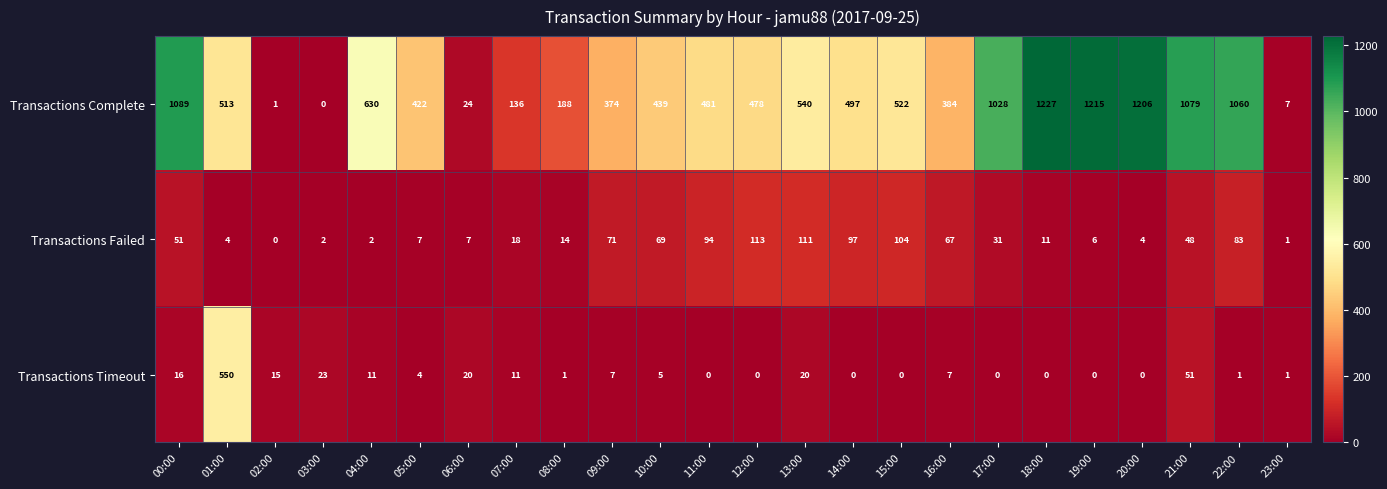

Which category has the highest value across all series?

18:00